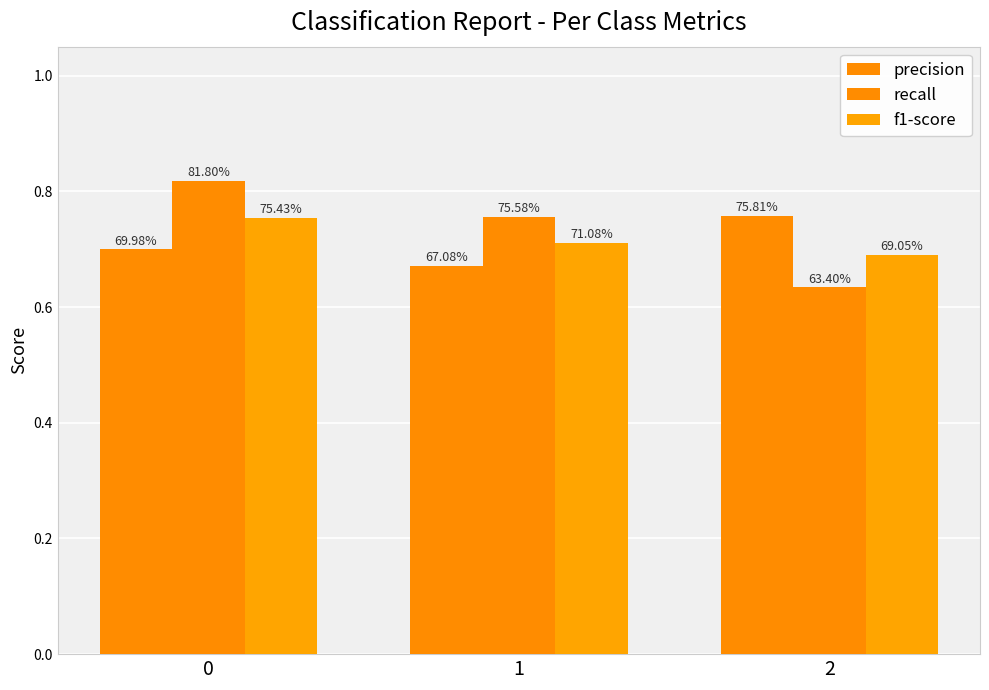

Which series has the widest spread of values?

recall